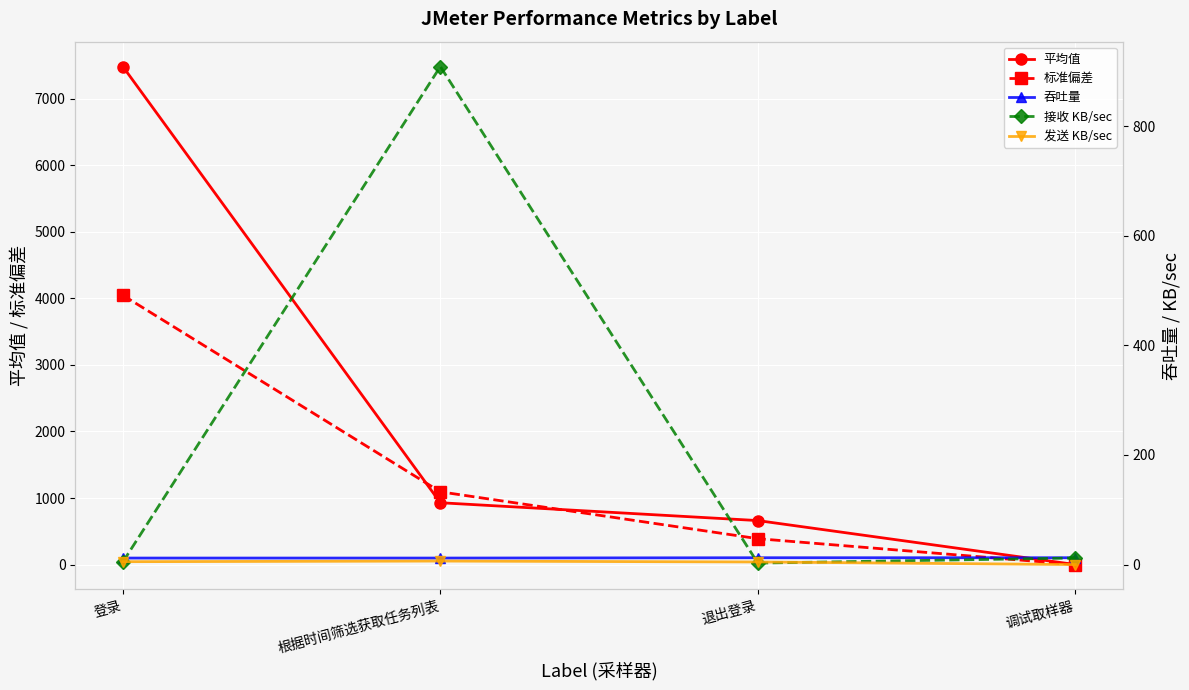

Reading left to right, transcribe all the data shown in this chart.

平均值: 登录=7483.0	根据时间筛选获取任务列表=929.0	退出登录=661.0	调试取样器=0.0
标准偏差: 登录=4046.0	根据时间筛选获取任务列表=1093.2	退出登录=388.9	调试取样器=0.2
吞吐量: 登录=11.9	根据时间筛选获取任务列表=11.9	退出登录=12.4	调试取样器=12.4
接收 KB/sec: 登录=4.8	根据时间筛选获取任务列表=908.6	退出登录=2.7	调试取样器=12.0
发送 KB/sec: 登录=5.3	根据时间筛选获取任务列表=6.4	退出登录=4.7	调试取样器=0.0